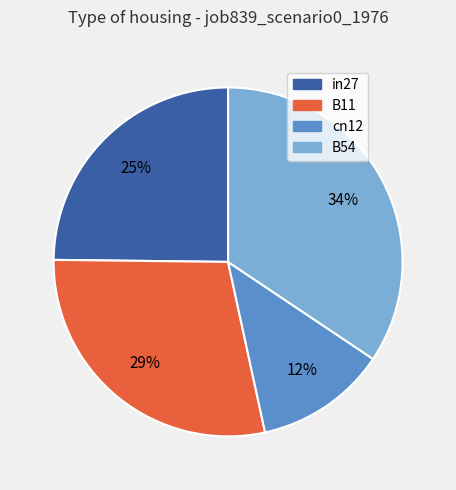

Does any single category account for the majority?

No